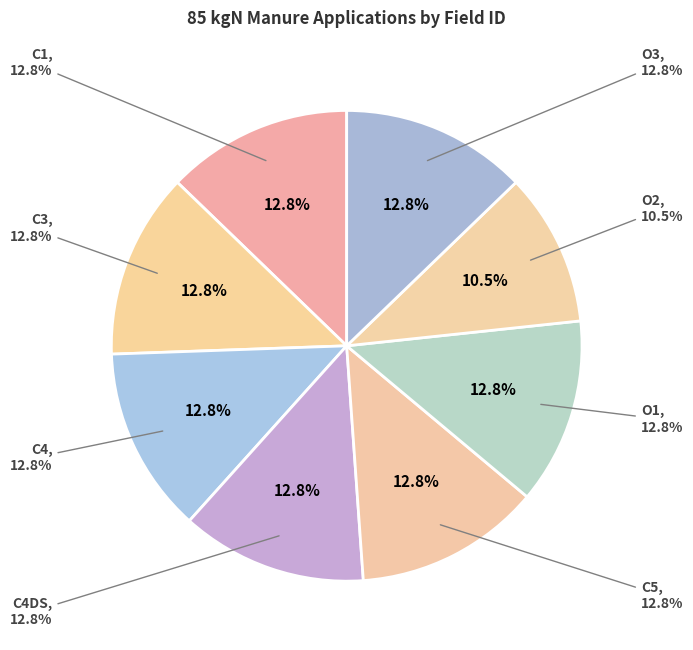

Does O1 account for over 50% of the chart?

No